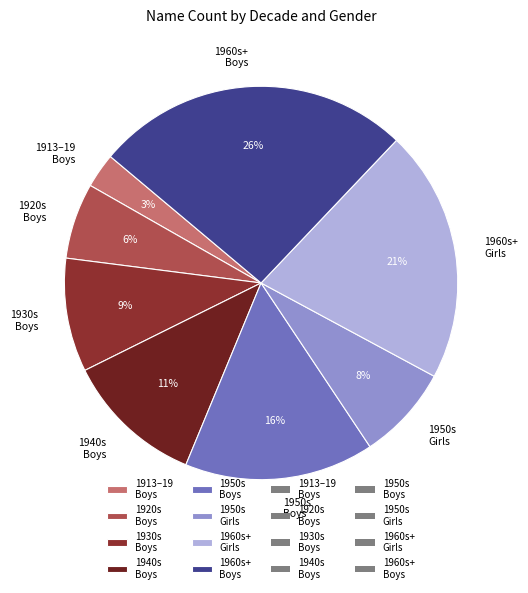

Which slice is the smallest?

1913–19 Boys